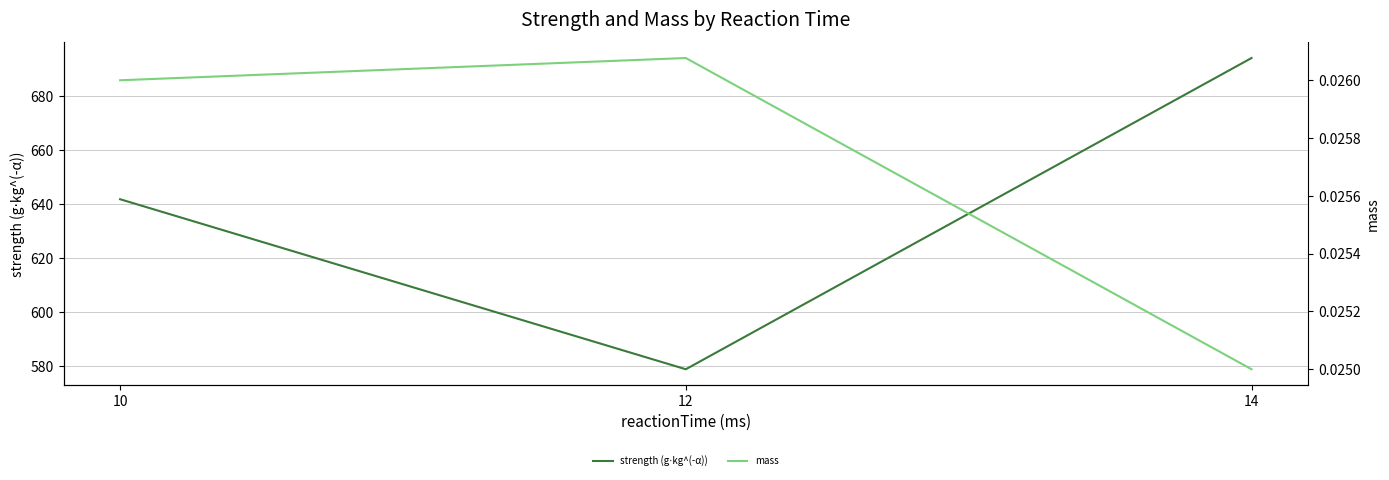

The value of strength (g⋅kg^(-α)) at 12 is 578.8. True or false?

True